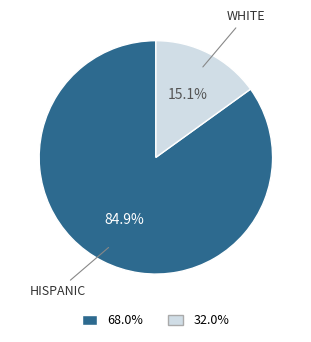

Is there any slice that represents more than half of the pie?

Yes